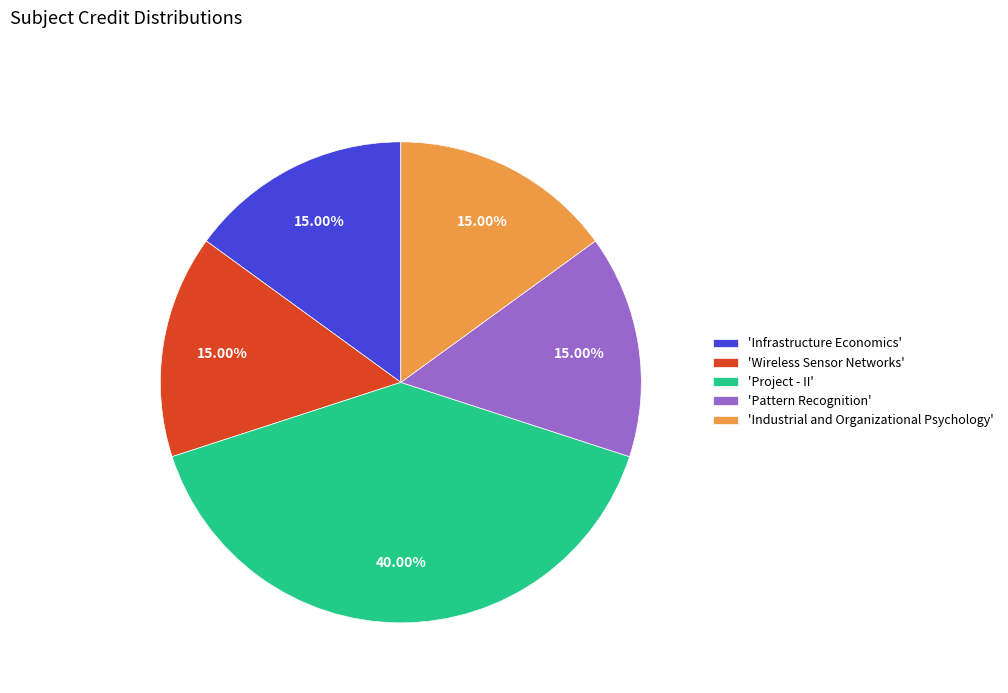

How many slices are in this pie chart?

5